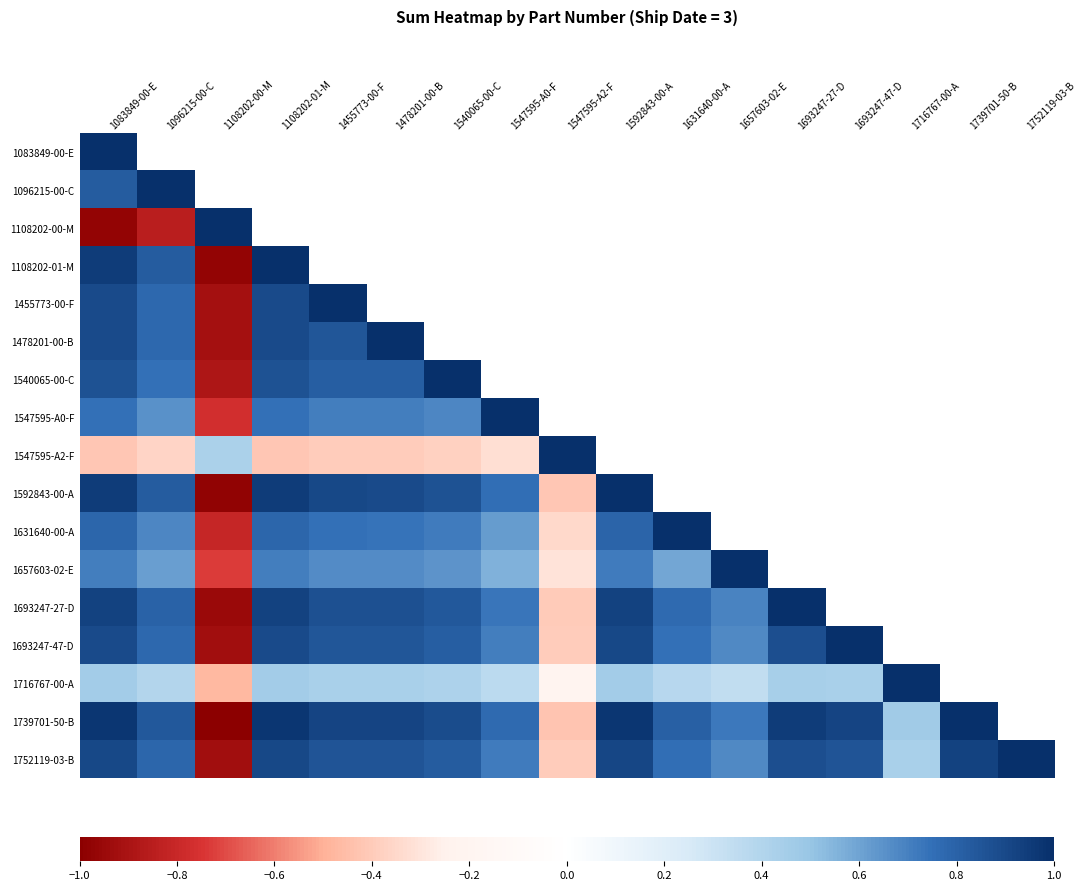

Count the number of categories in the chart.

17